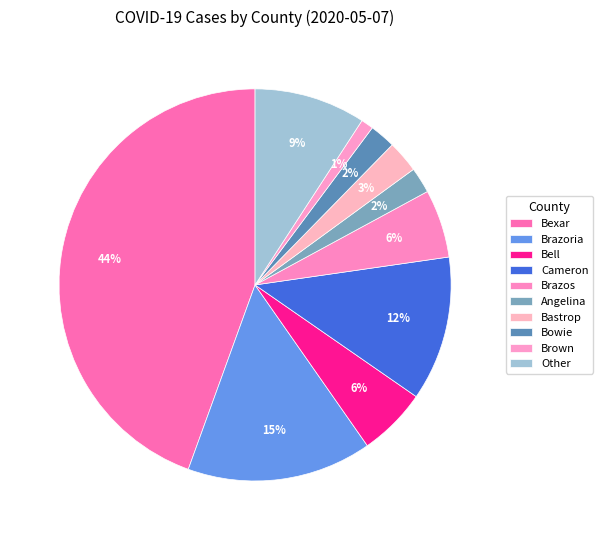

How many slices are in this pie chart?

10